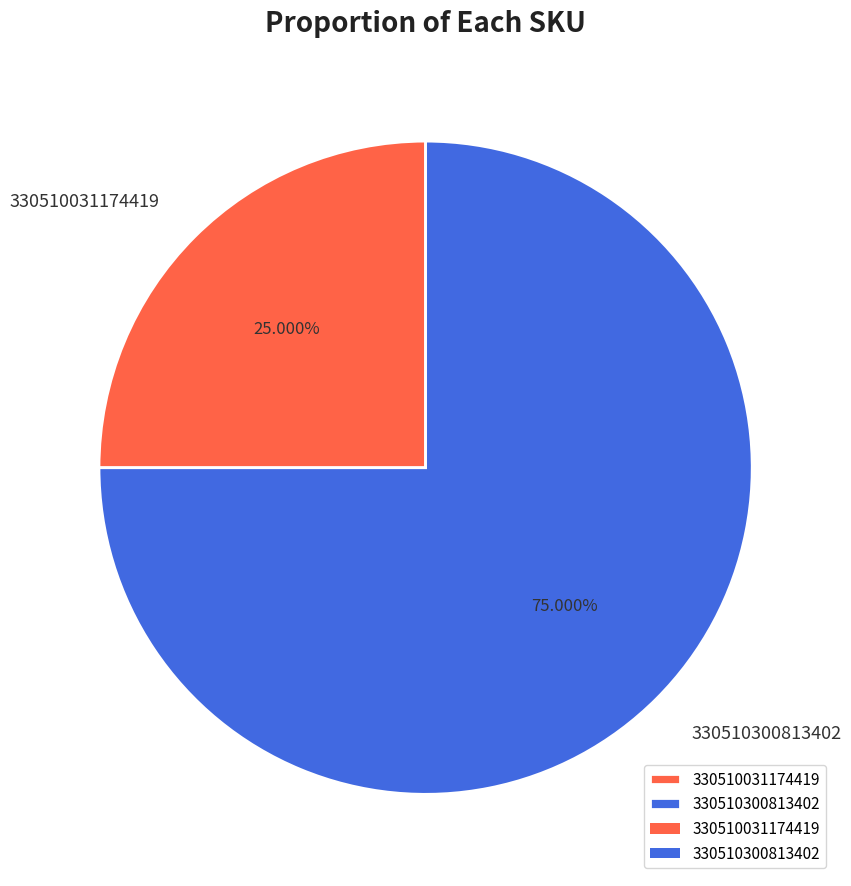

The 330510300813402 slice represents 61% of the pie. True or false?

False